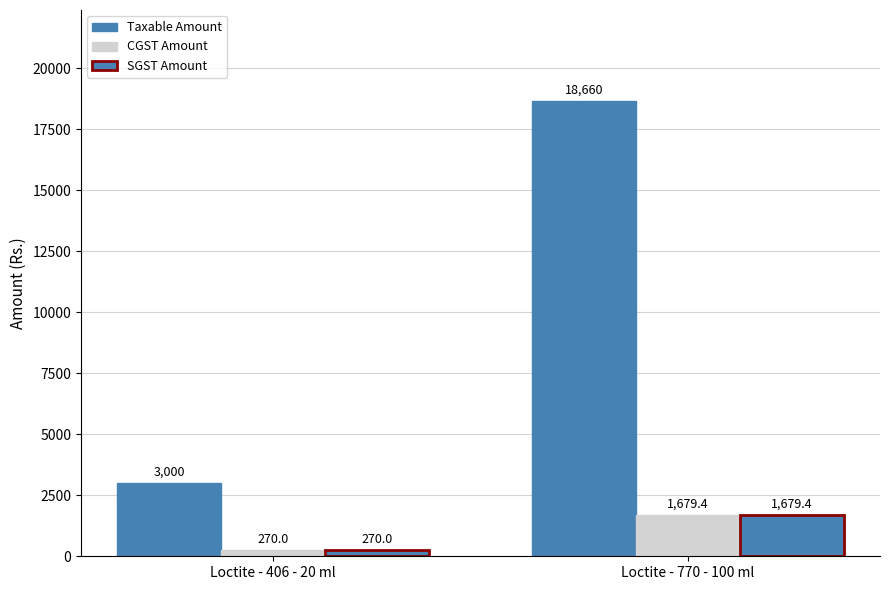

At how many categories does at least one series exceed 3293?

1